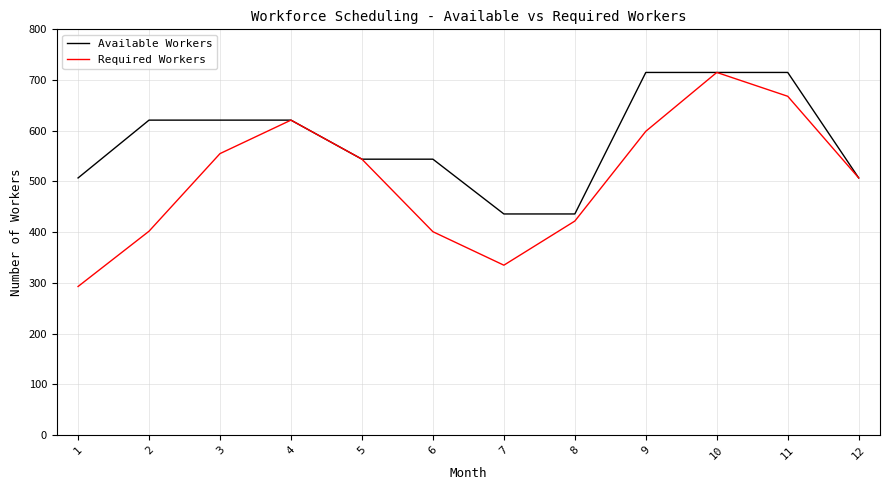

What is the smallest value displayed?

293